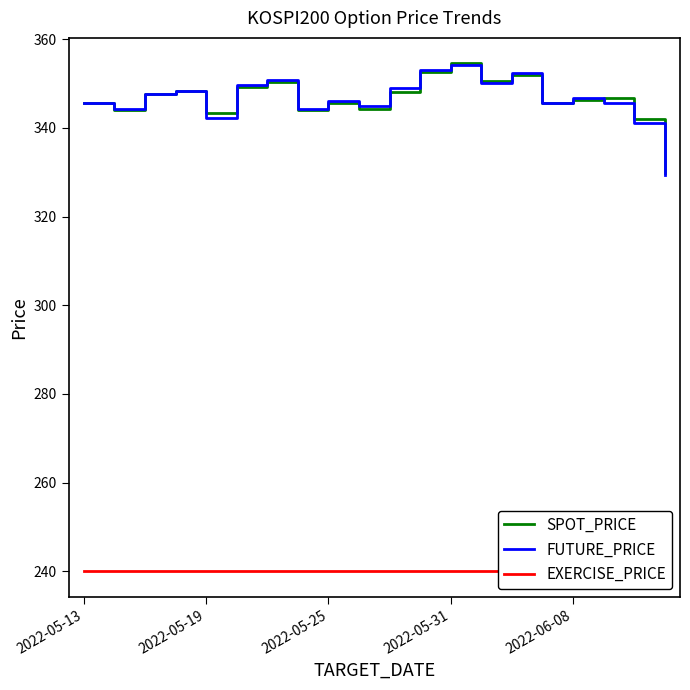

What is the difference between the maximum and minimum values in the SPOT_PRICE series?

24.7